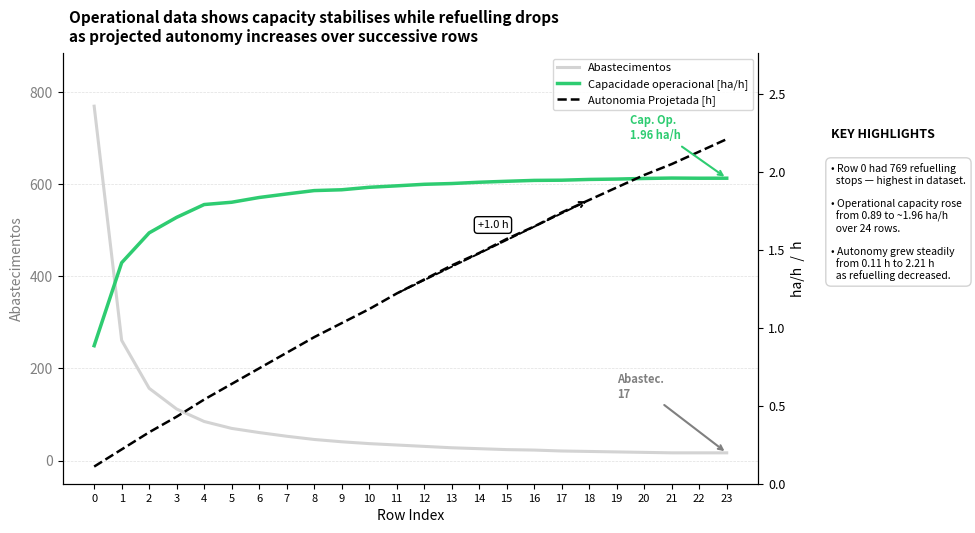

Is the value of Abastecimentos at 13 greater than the value of Autonomia Projetada [h] at 18?

Yes